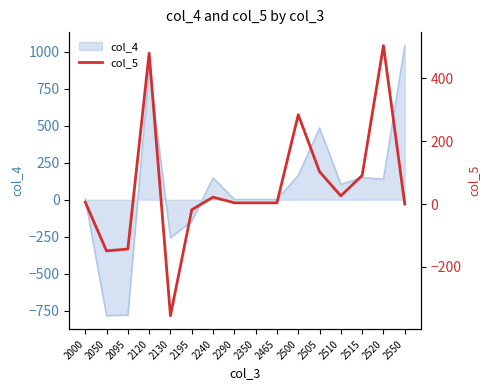

The col_4 series shows 893 at 2120. True or false?

True